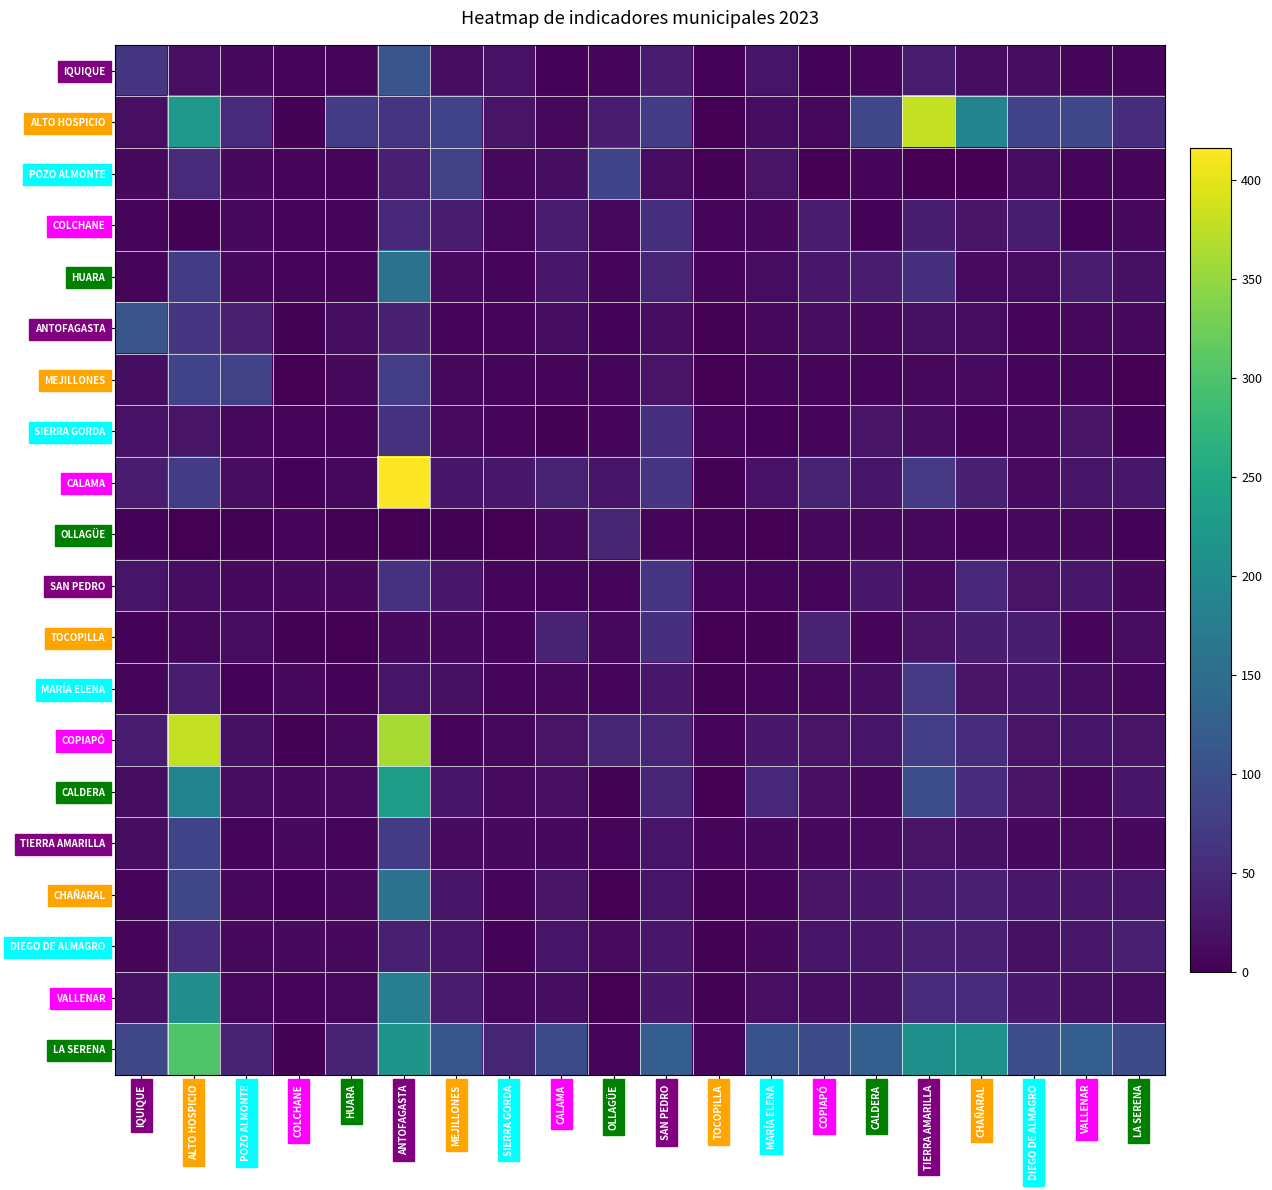

What is the total value across all series at CALDERA?

499